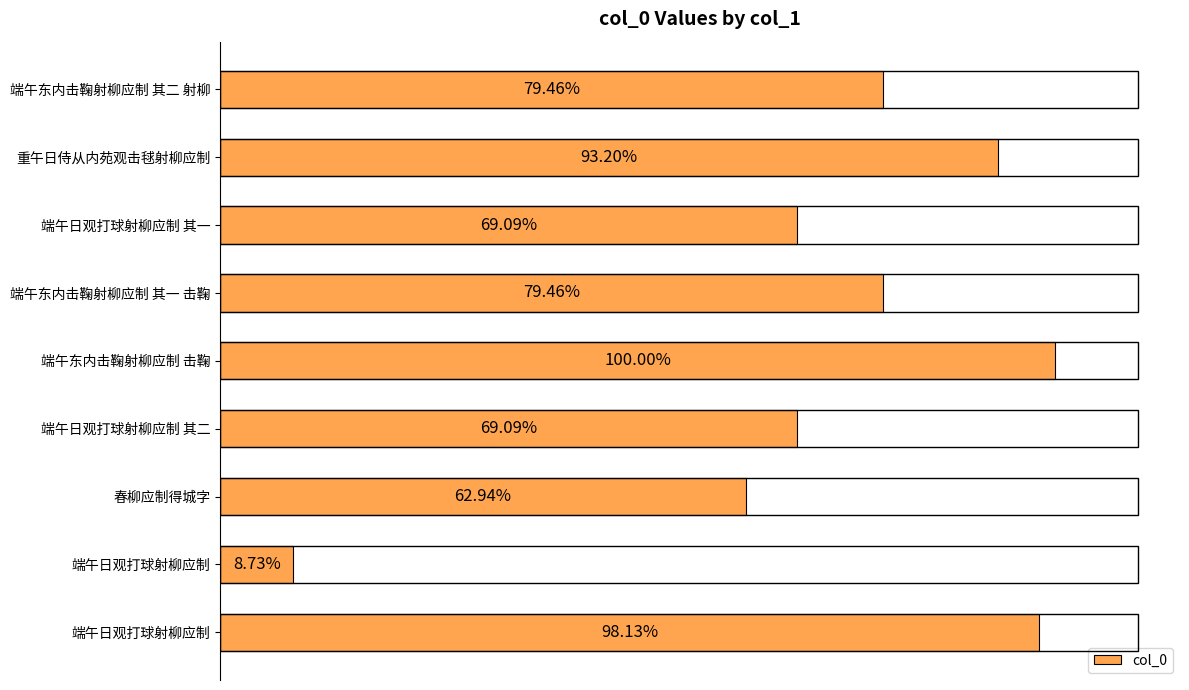

Are the bars horizontal?

Yes